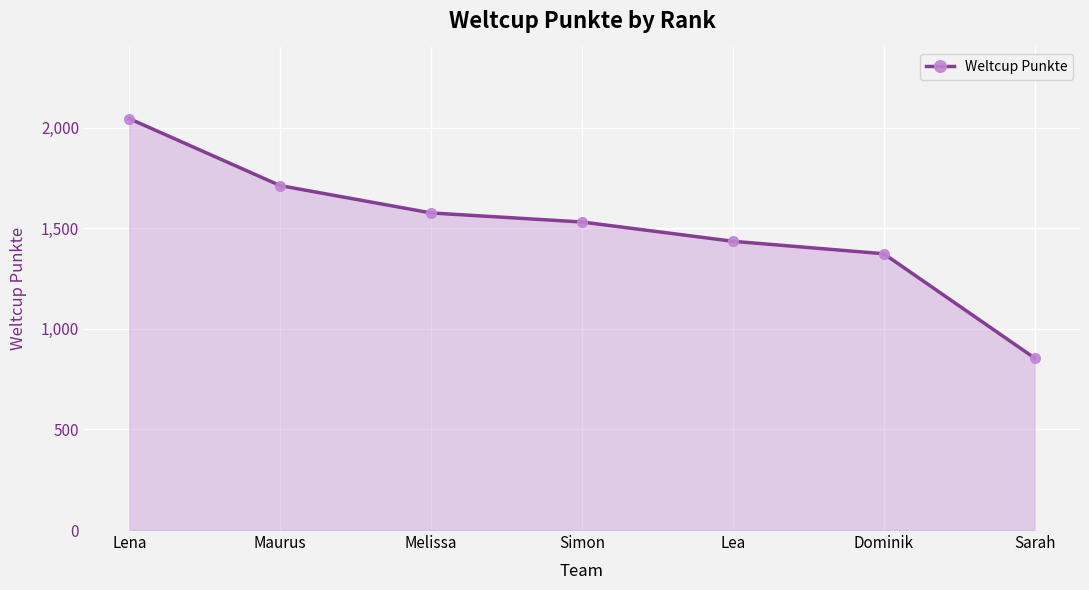

The value at Dominik is 1374. True or false?

True